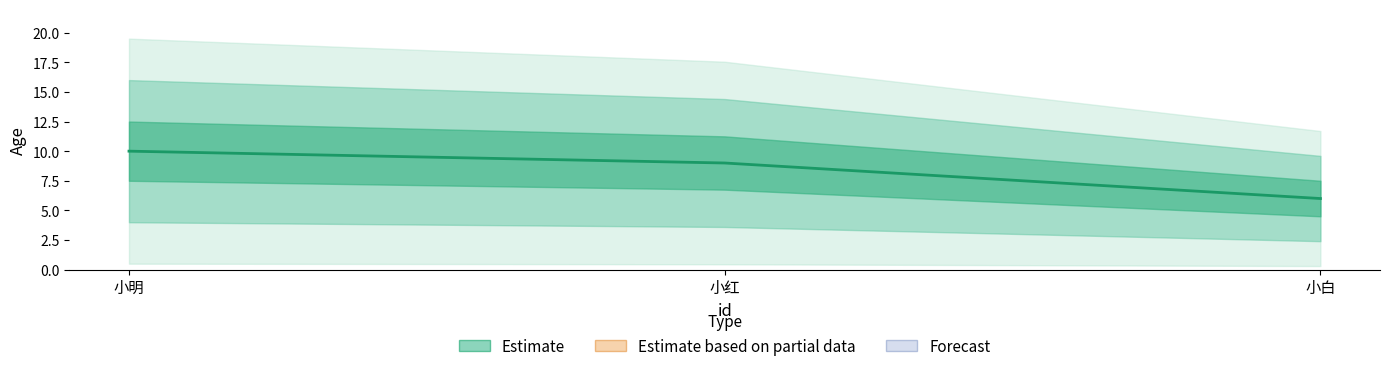

What is the greatest value displayed?

10